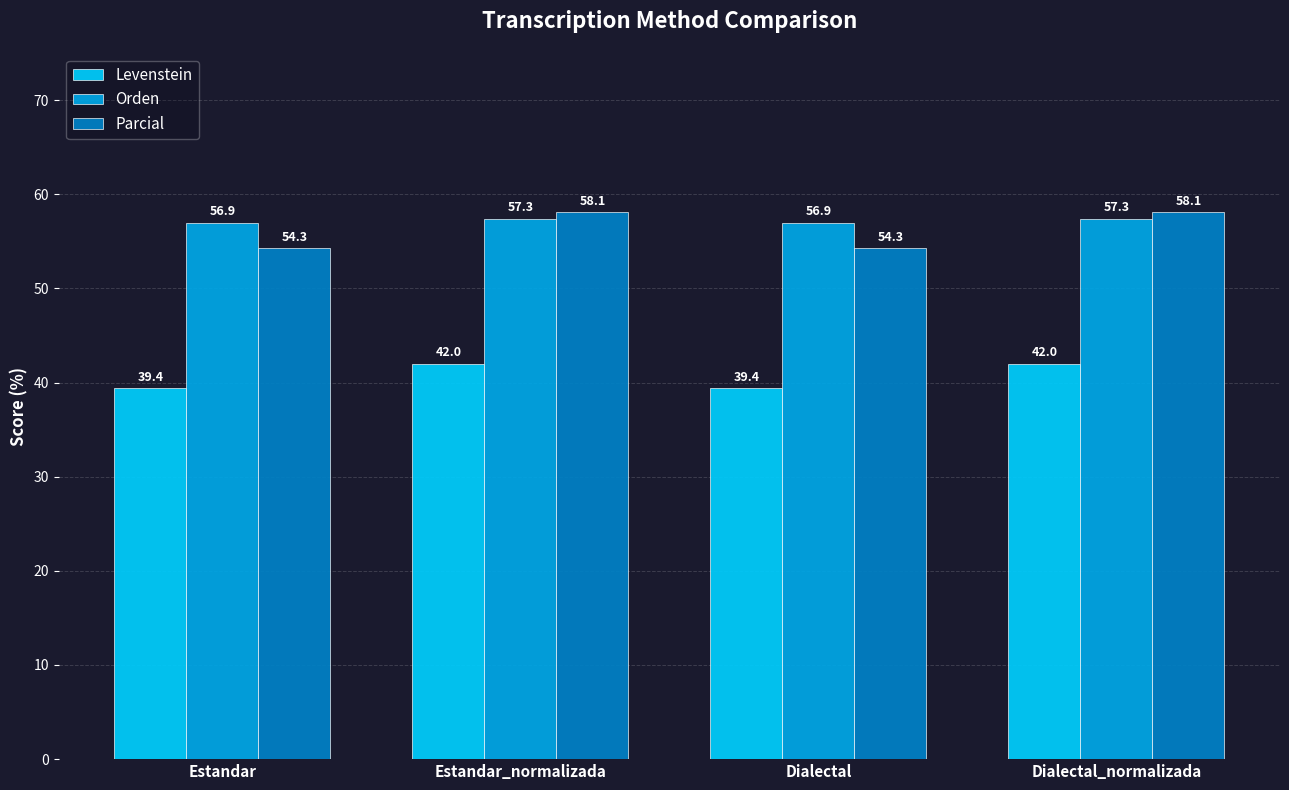

How many data points in Orden are less than 57?

2